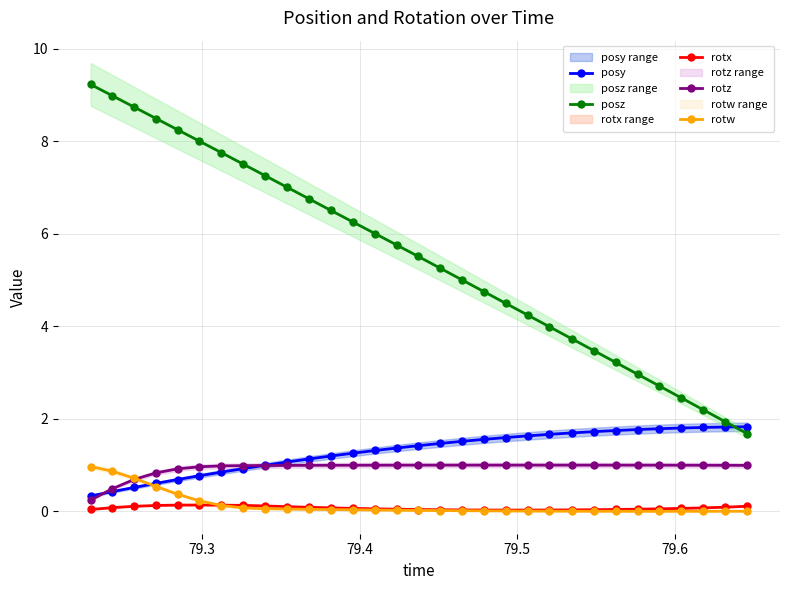

How many lines are shown in the chart?

5